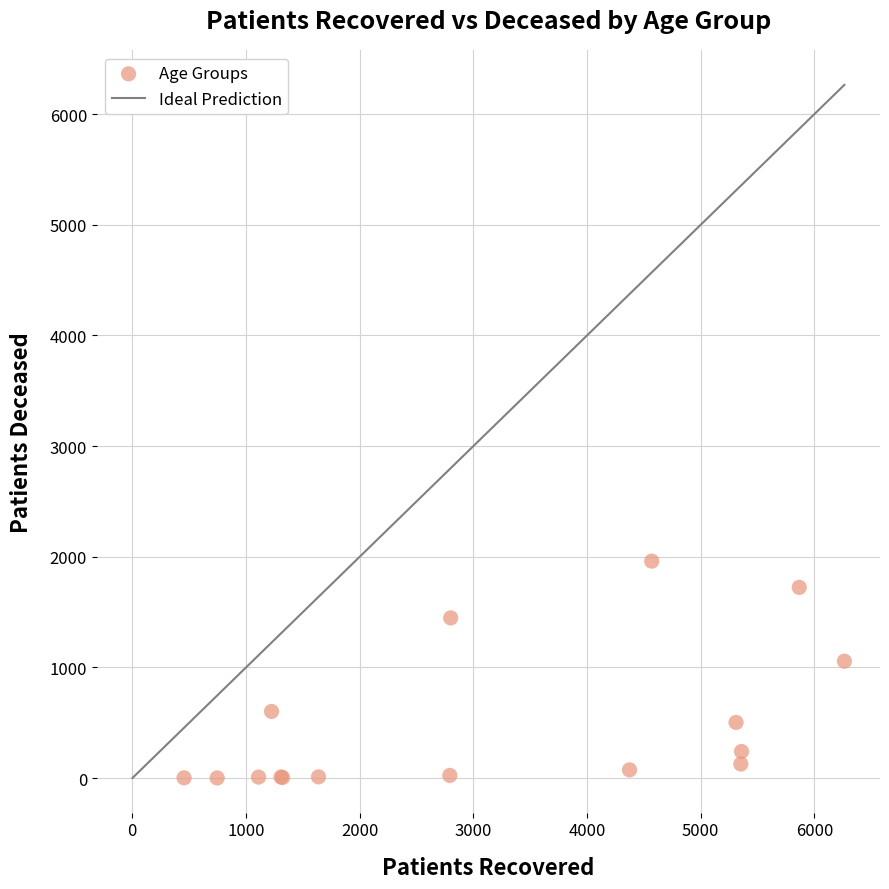

What Y value in the scatter plot is closest to 981?

1057